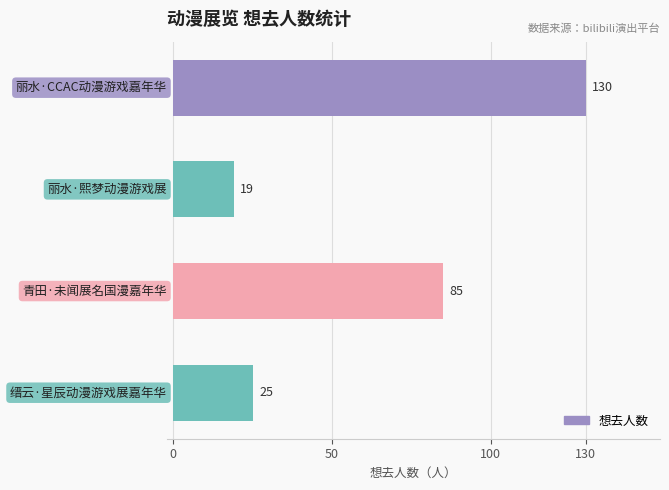

What is the maximum value shown in the chart?

130